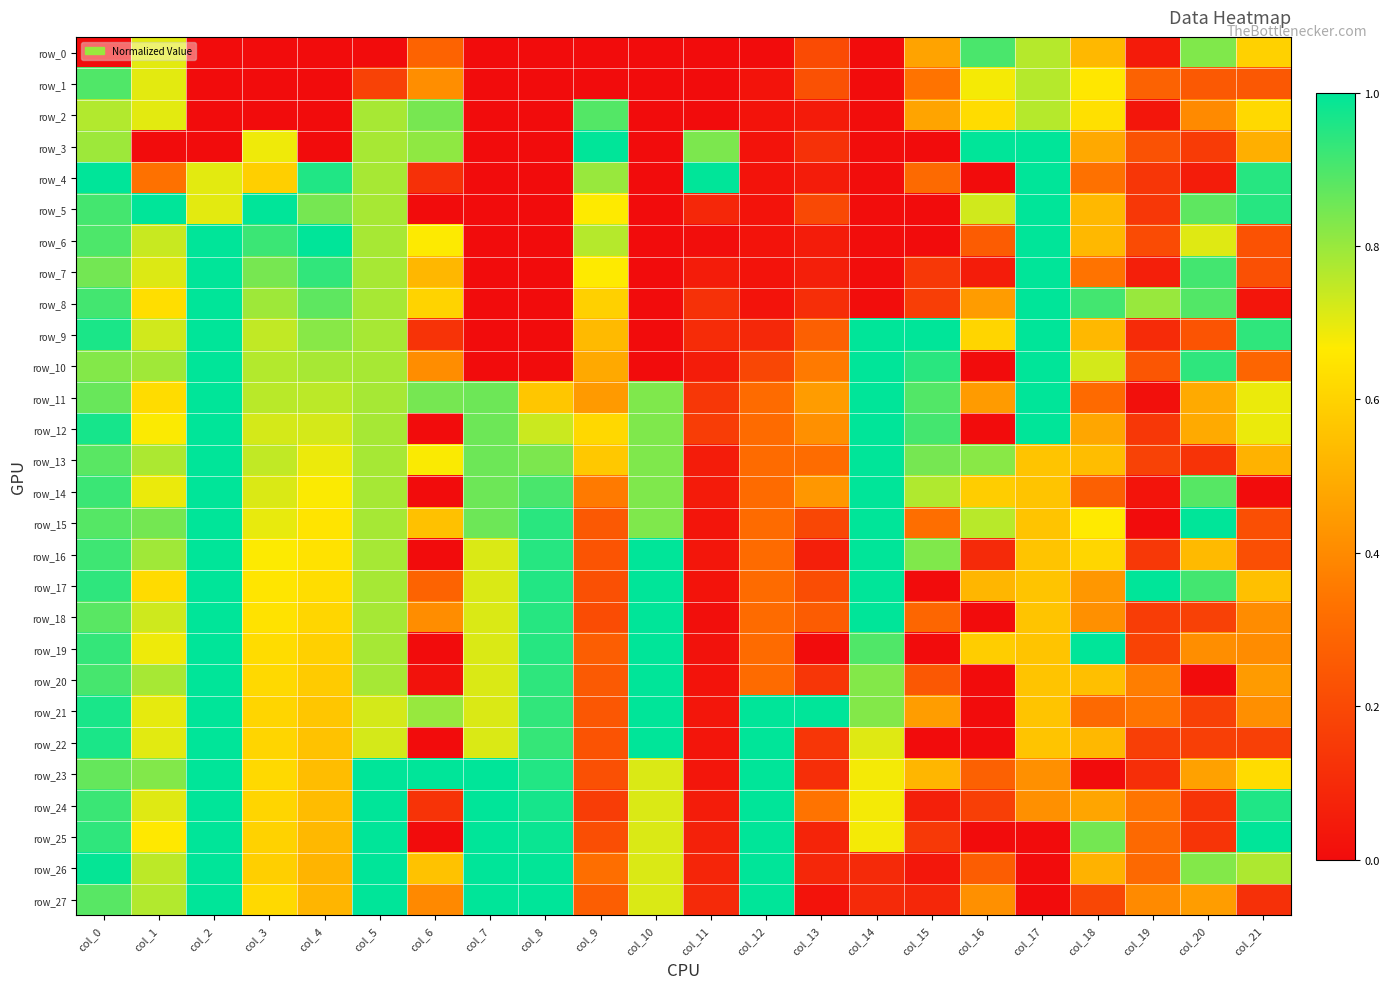

True or false: row_2 has a value of 0.0 at col_8.

True